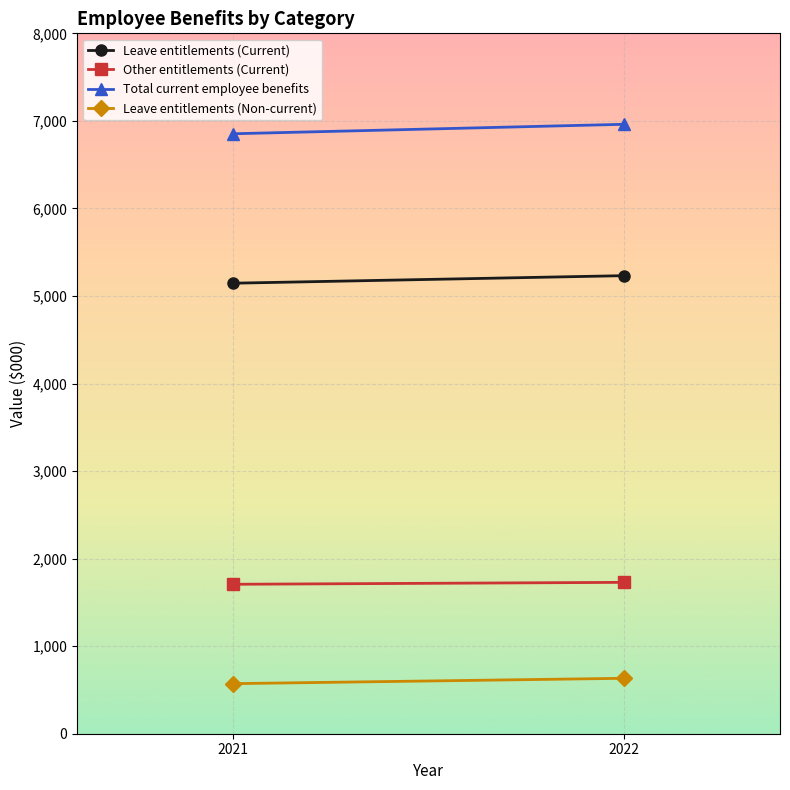

What is the value of the Total current employee benefits point at the 1st from the left?

6853